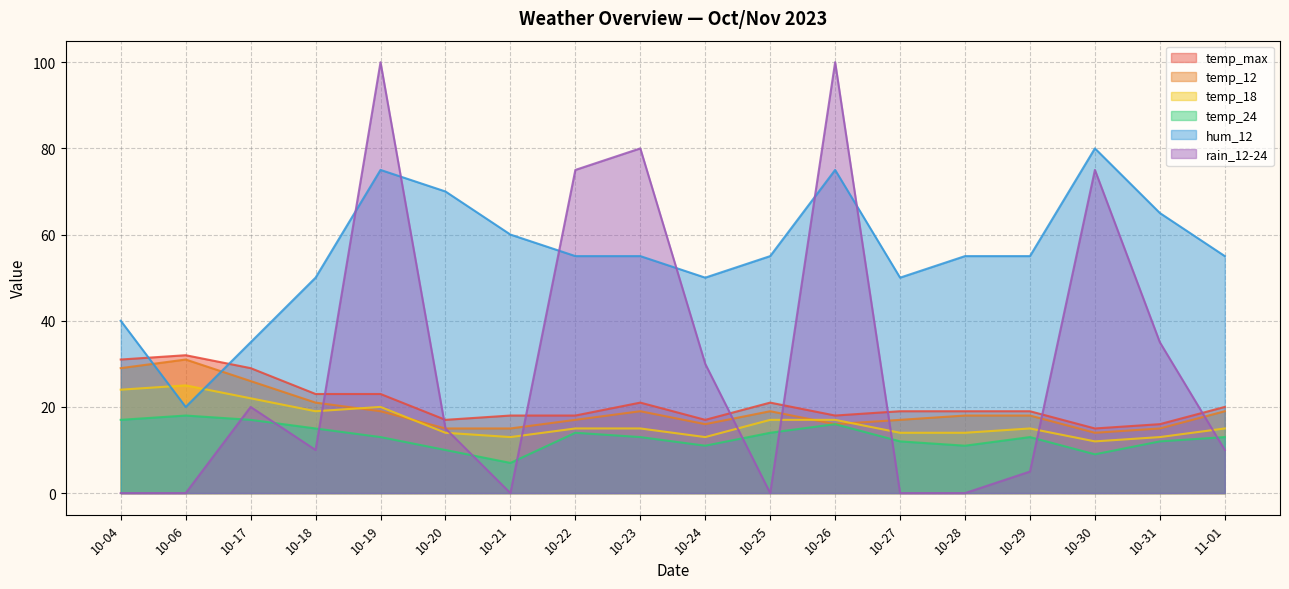

Reading left to right, list all the values displayed in this chart.

temp_max: 31	32	29	23	23	17	18	18	21	17	21	18	19	19	19	15	16	20
temp_12: 29	31	26	21	19	15	15	17	19	16	19	16	17	18	18	14	15	19
temp_18: 24	25	22	19	20	14	13	15	15	13	17	17	14	14	15	12	13	15
temp_24: 17	18	17	15	13	10	7	14	13	11	14	16	12	11	13	9	12	13
hum_12: 40	20	35	50	75	70	60	55	55	50	55	75	50	55	55	80	65	55
rain_12-24: 0	0	20	10	100	15	0	75	80	30	0	100	0	0	5	75	35	10